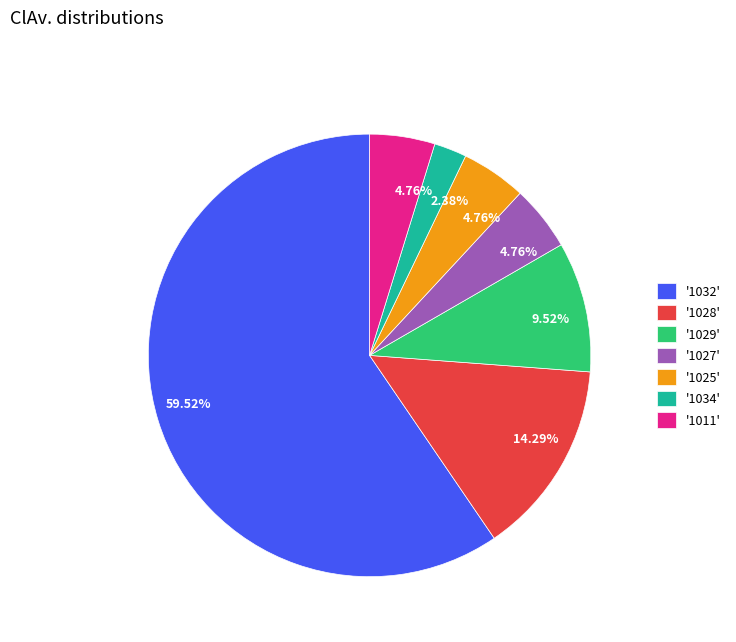

Do '1028' and '1027' together represent more than half of the pie?

No